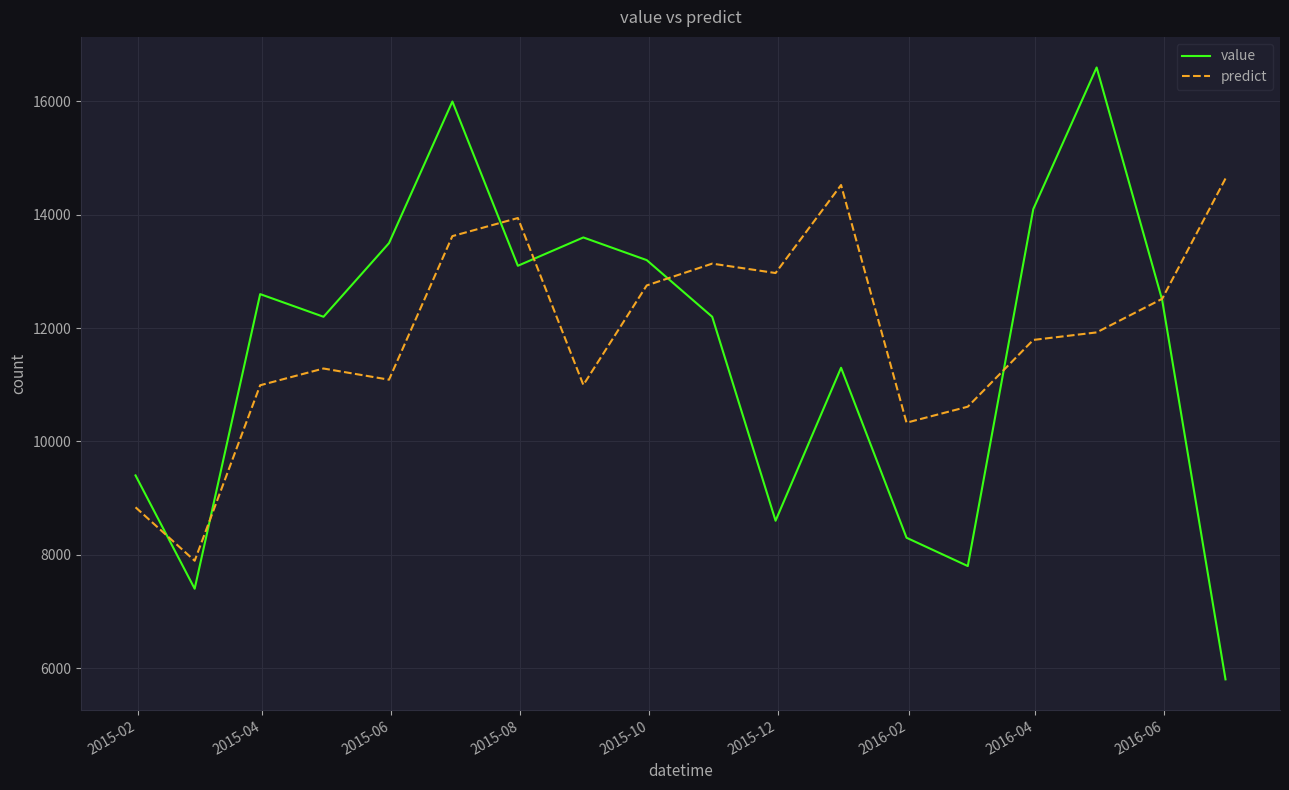

What is the lowest value of the value series?

5800.0